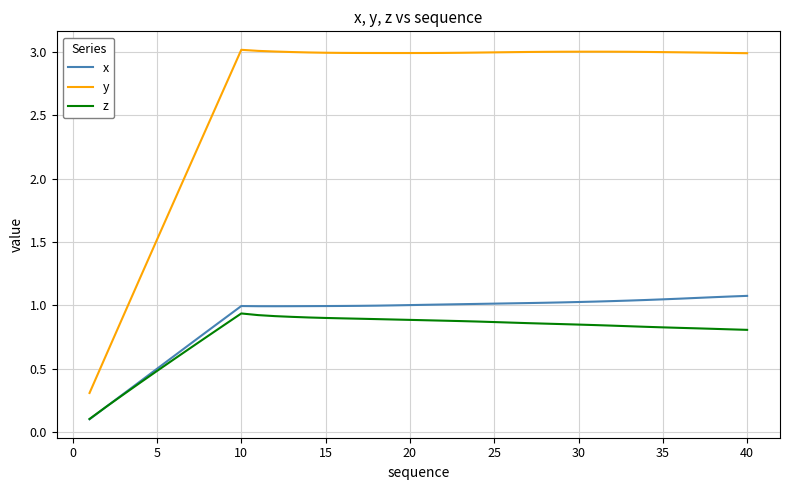

Which series has the largest total across all categories?

y